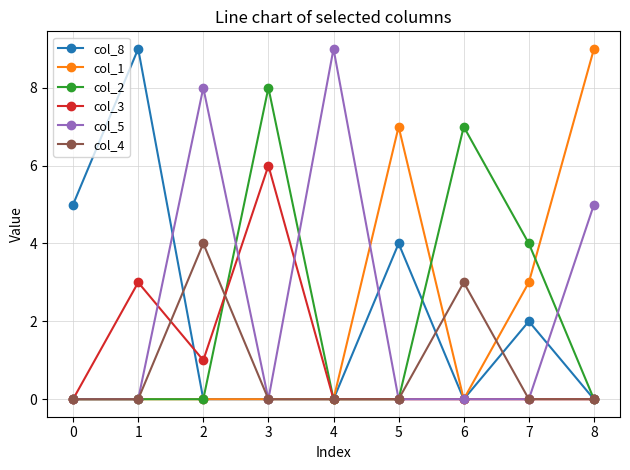

Is it true that col_3 equals 2 at 8?

False